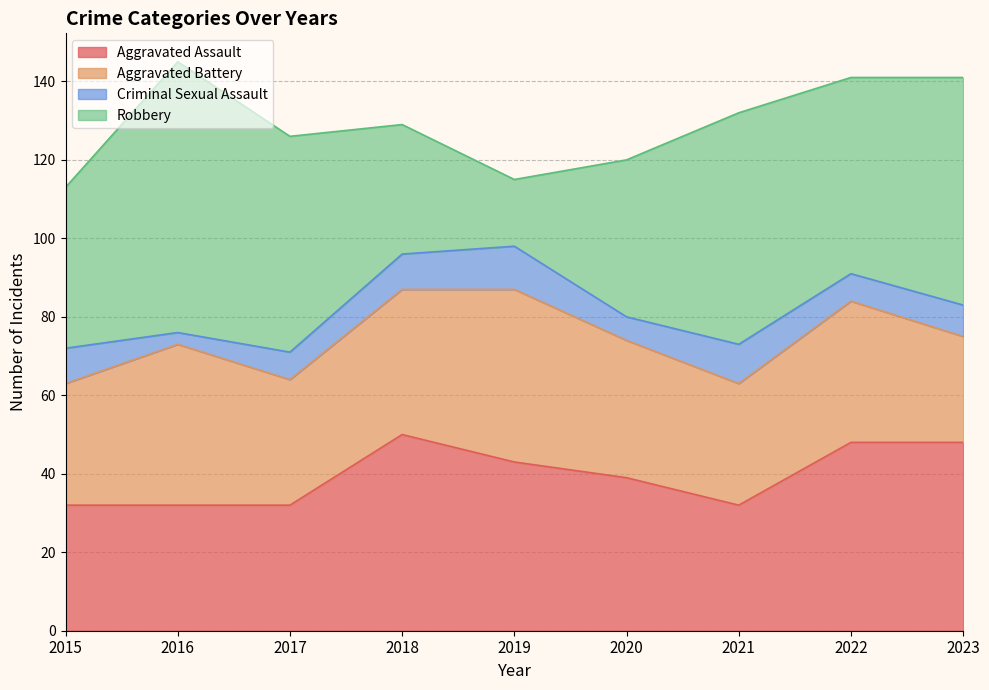

Reading left to right, list all the values displayed in this chart.

Aggravated Assault: 32	32	32	50	43	39	32	48	48
Aggravated Battery: 31	41	32	37	44	35	31	36	27
Criminal Sexual Assault: 9	3	7	9	11	6	10	7	8
Robbery: 41	69	55	33	17	40	59	50	58